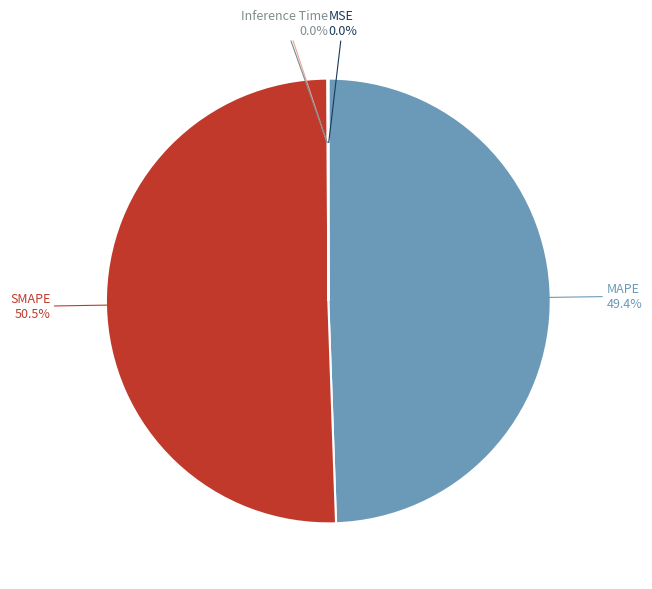

Which slice represents more than half of the pie?

SMAPE